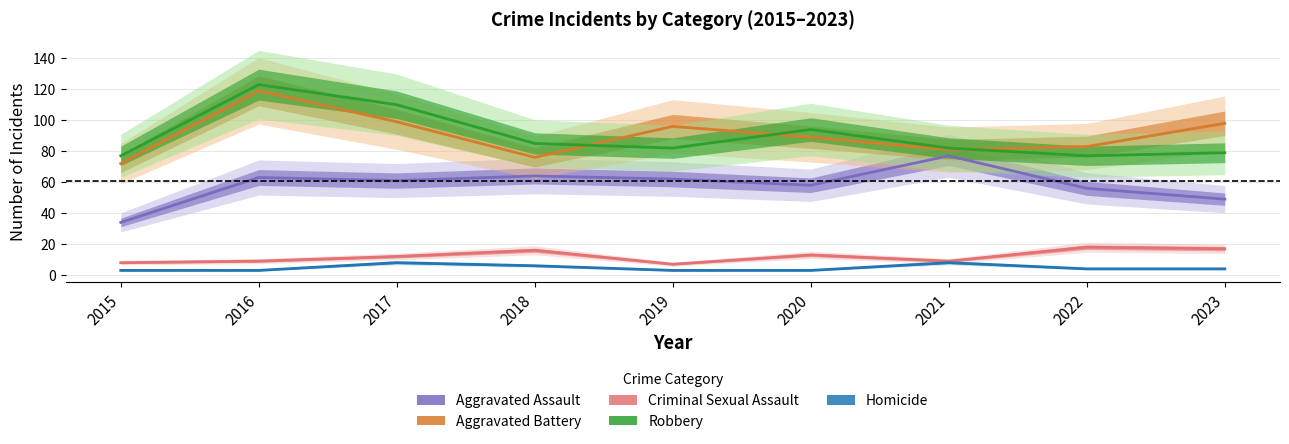

Reading left to right, list all the values displayed in this chart.

Aggravated Assault: 2015=34	2016=63	2017=61	2018=64	2019=62	2020=58	2021=77	2022=56	2023=49
Aggravated Battery: 2015=72	2016=119	2017=99	2018=76	2019=96	2020=89	2021=81	2022=83	2023=98
Criminal Sexual Assault: 2015=8	2016=9	2017=12	2018=16	2019=7	2020=13	2021=9	2022=18	2023=17
Robbery: 2015=77	2016=123	2017=110	2018=85	2019=82	2020=94	2021=82	2022=77	2023=79
Homicide: 2015=3	2016=3	2017=8	2018=6	2019=3	2020=3	2021=8	2022=4	2023=4